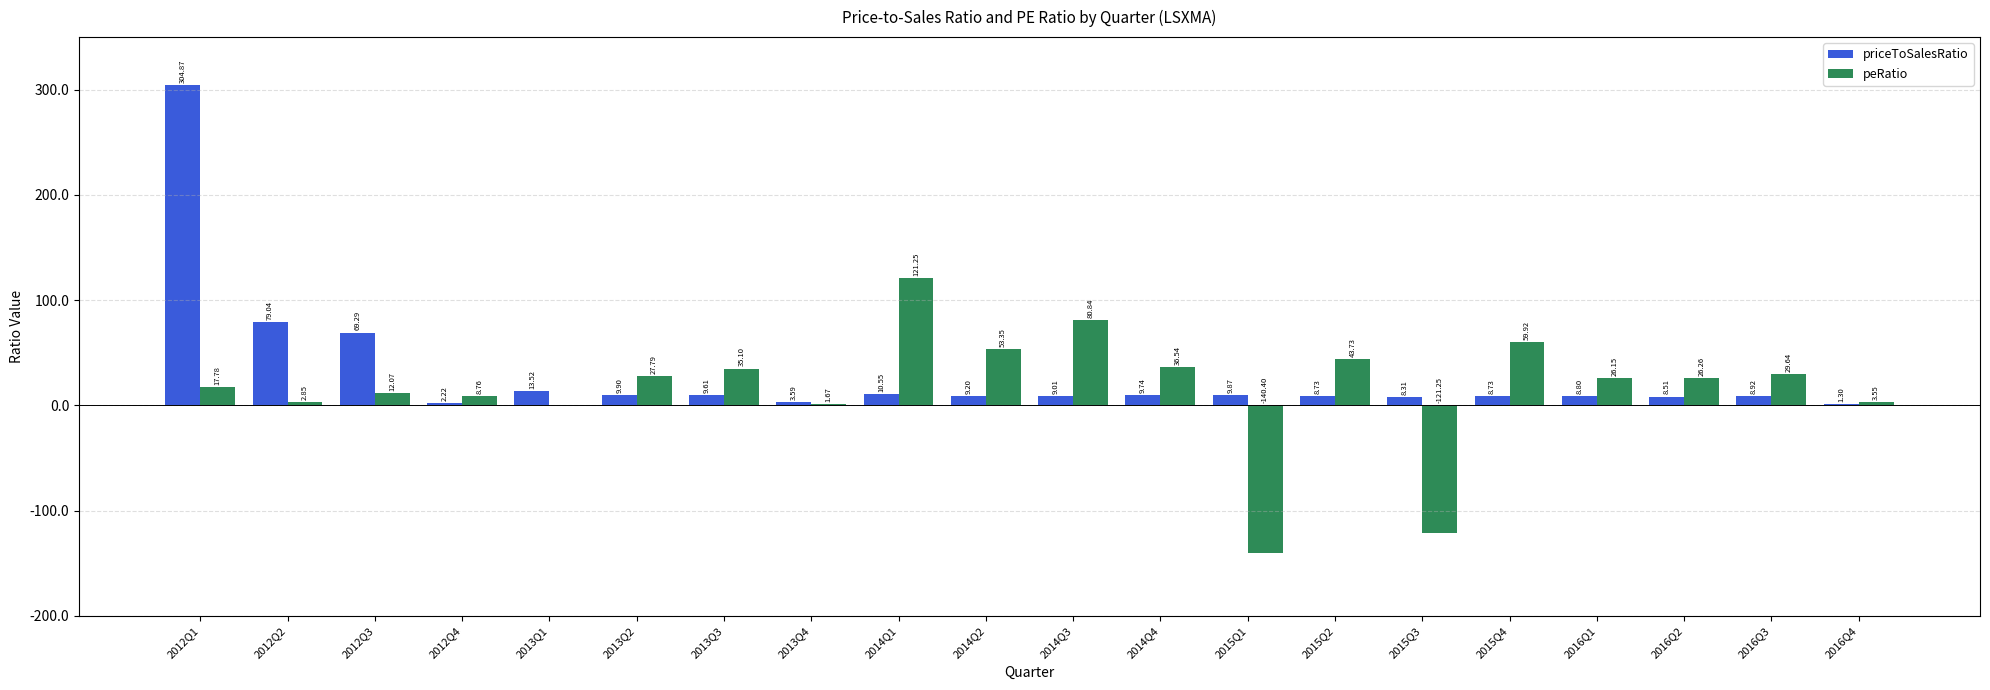

What is the maximum value for priceToSalesRatio?

304.9